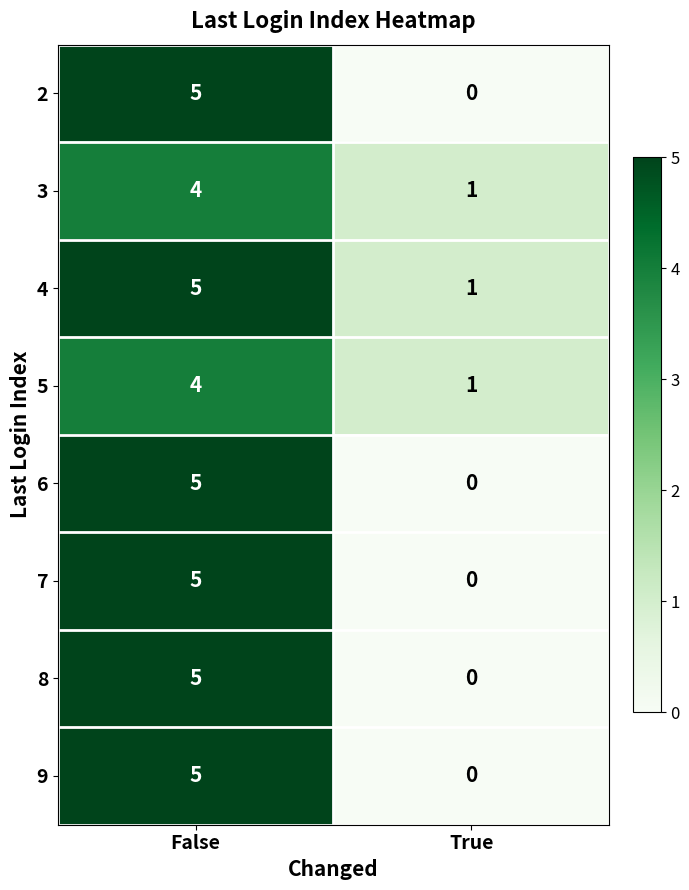

Is it true that 2 equals 3 at True?

False